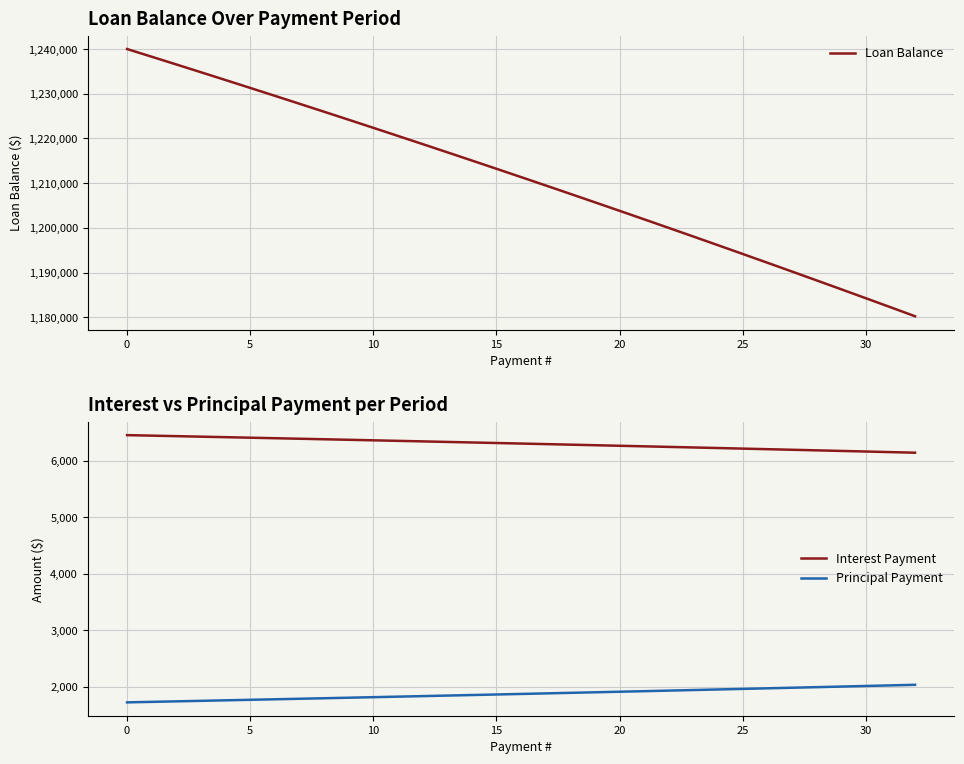

At which label does Interest Payment first exceed 6309?

0